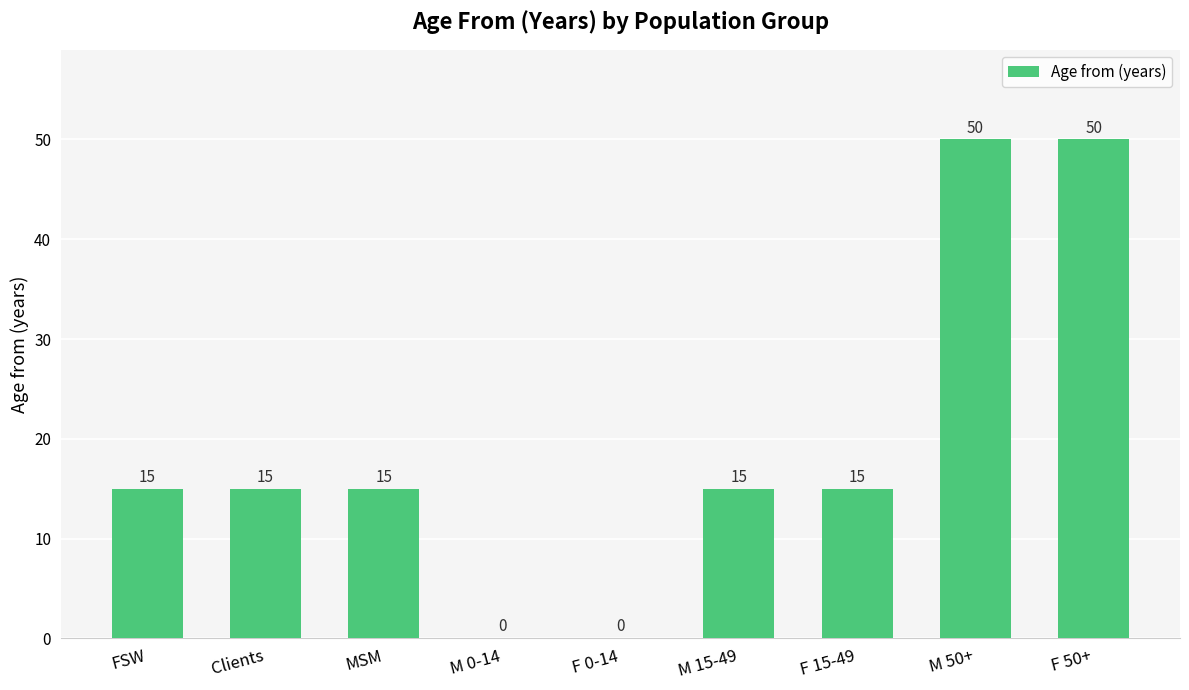

The chart shows a value of 15 at M 15-49. True or false?

True